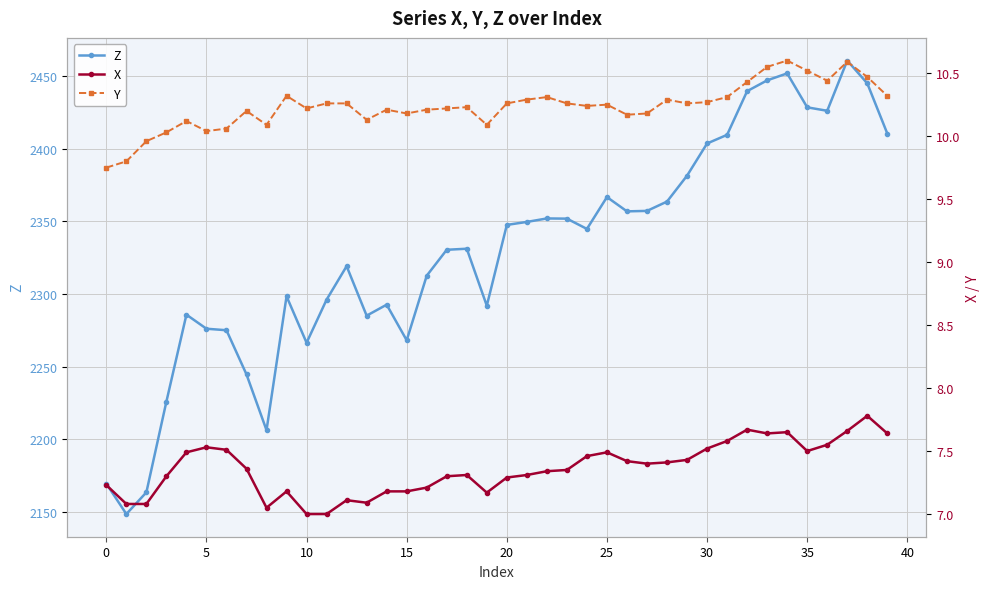

What is the total value across all series at 34?

2470.1